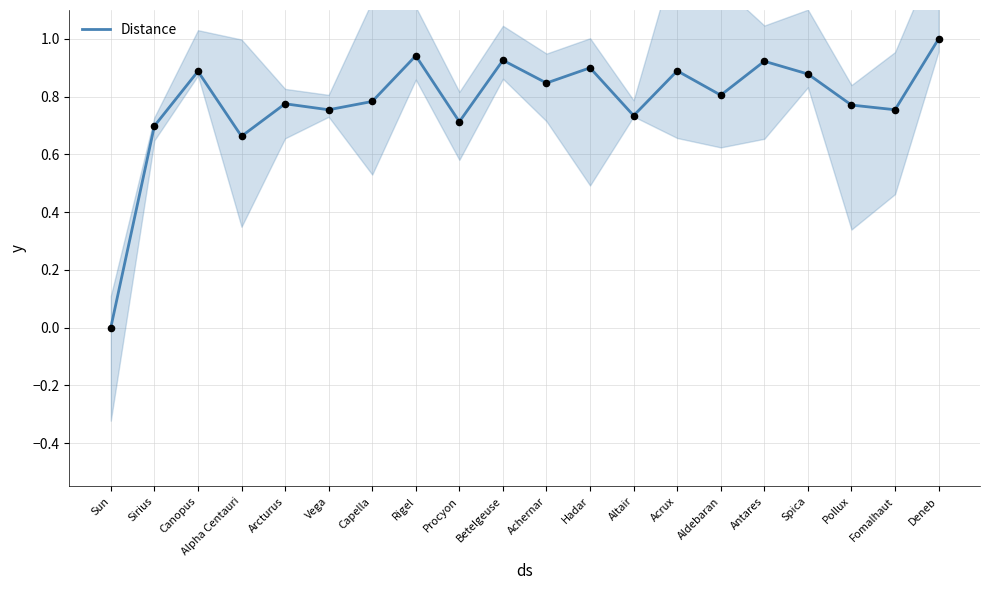

What is the change in value from Alpha Centauri to Fomalhaut?

+0.1